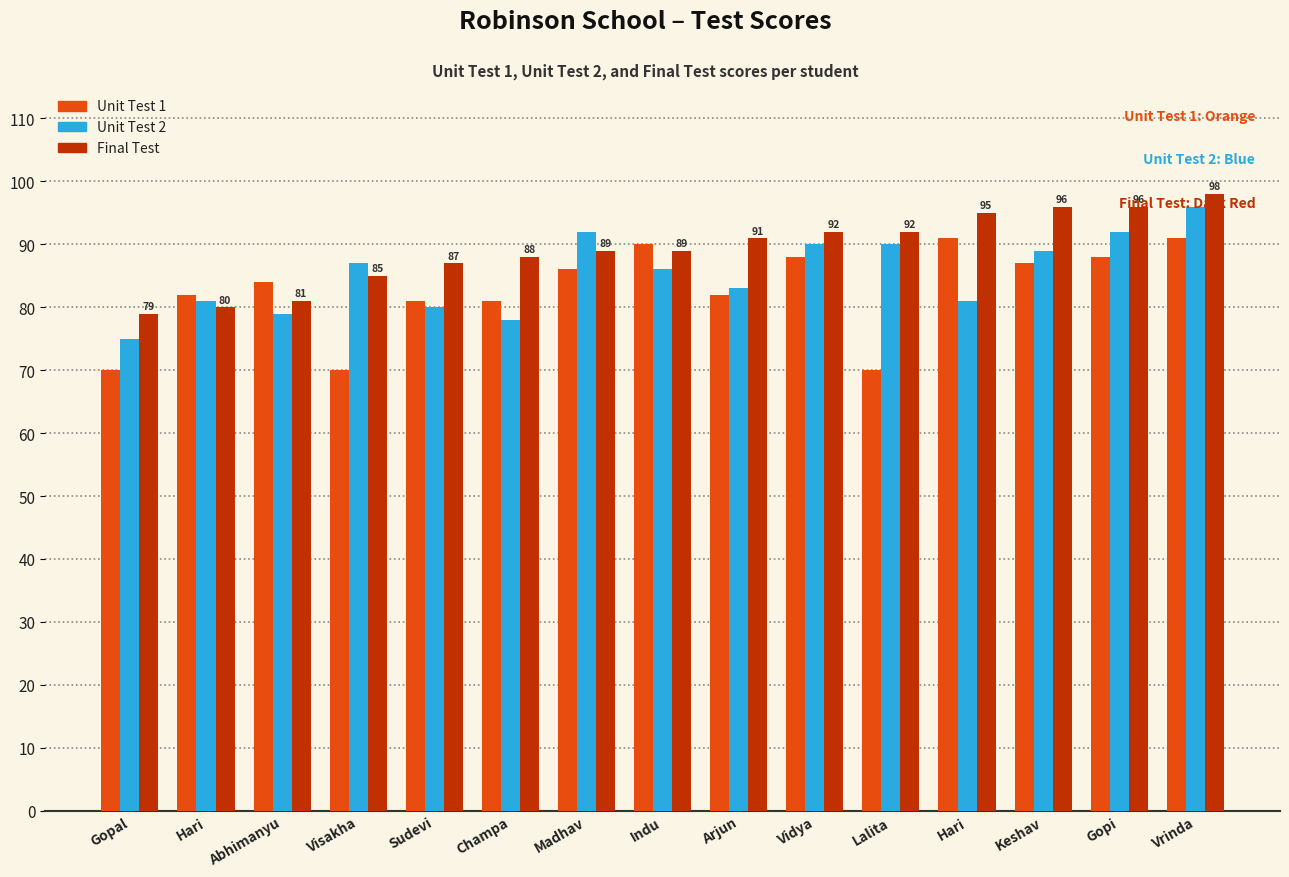

What is the difference between the second highest and second lowest values in the Final Test series?

16